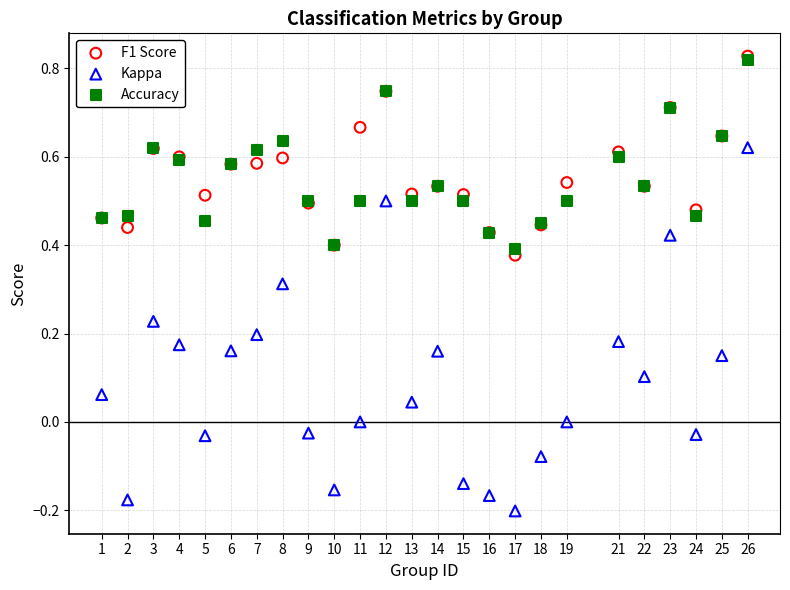

Which series reaches the maximum Y coordinate?

F1 Score